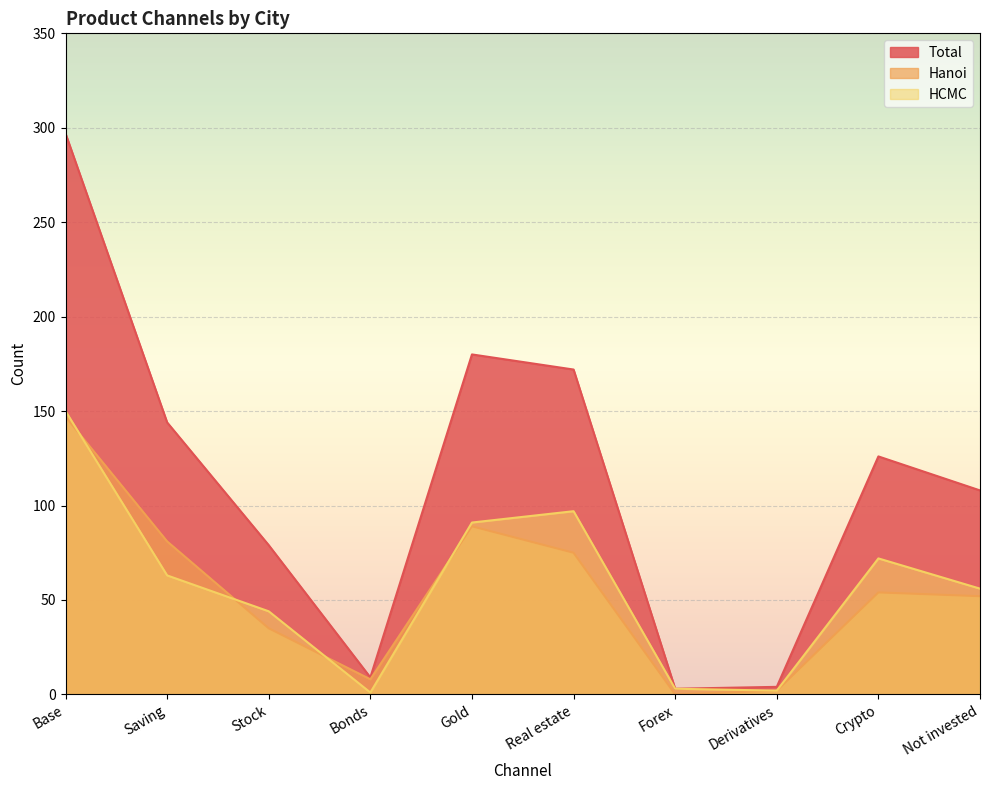

True or false: Total has a value of 399 at Base.

False